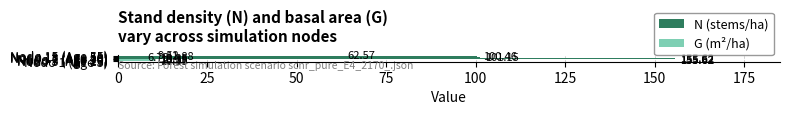

What is the average value of the G (m²/ha) series?

9.9